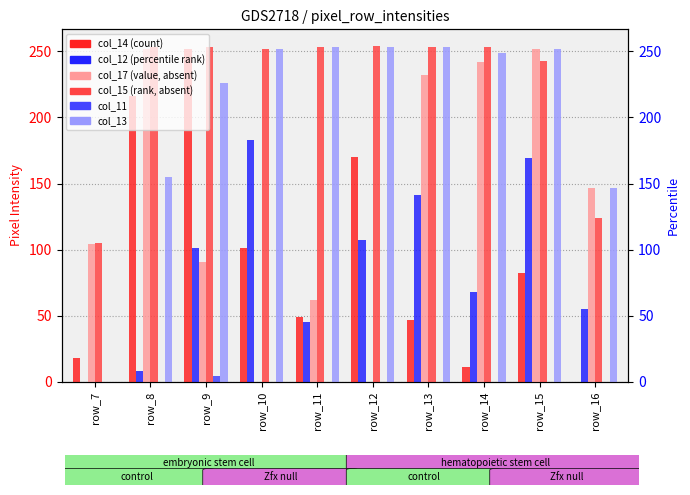

Rank the categories by col_15 value from highest to lowest.

row_12, row_8, row_9, row_11, row_13, row_14, row_10, row_15, row_16, row_7